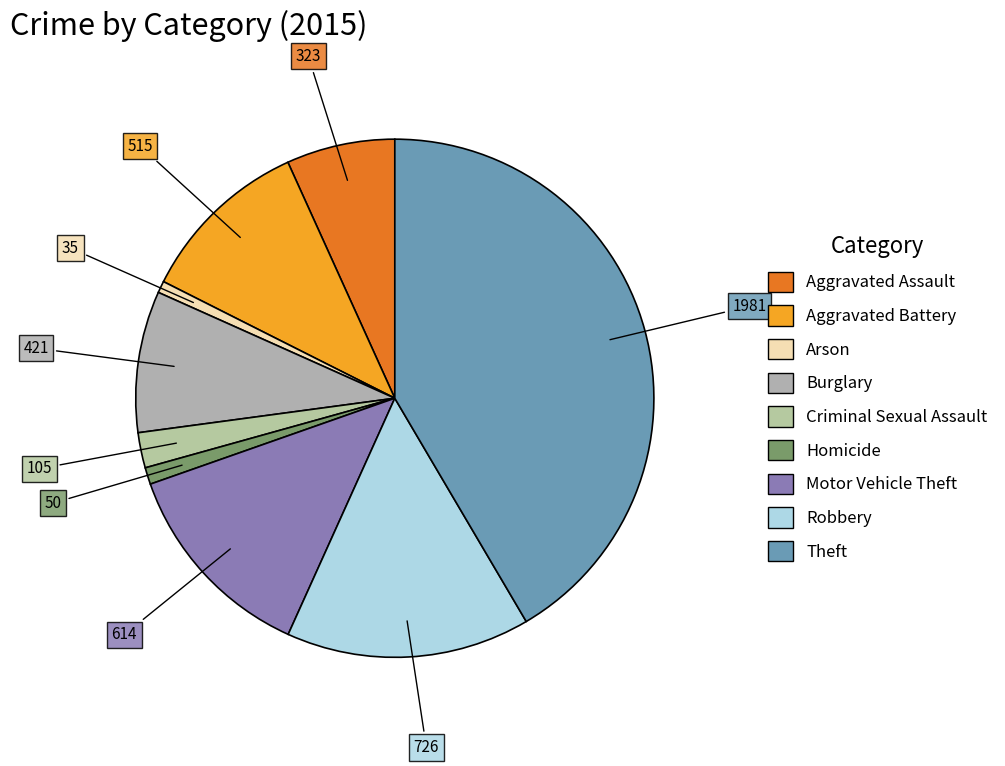

What is the change in value from Aggravated Battery to Theft?

+1466